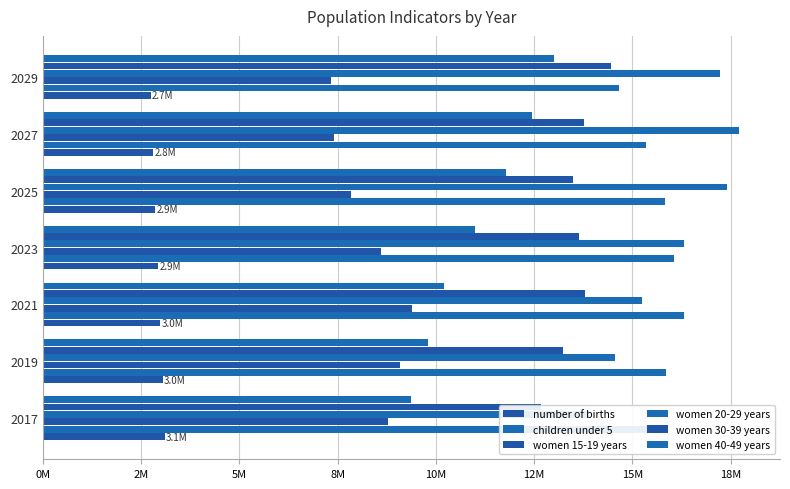

What position from the left is 12M?

6